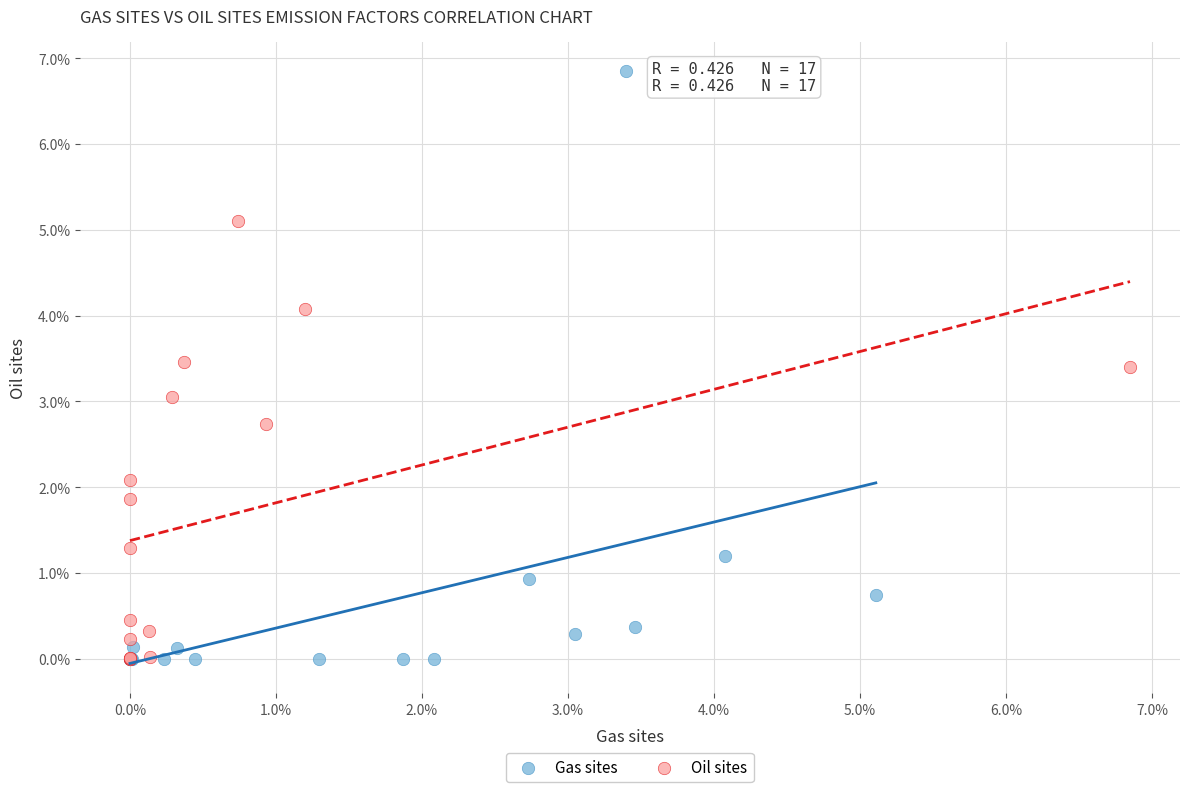

What are all the series names shown in the legend?

Gas sites, Oil sites